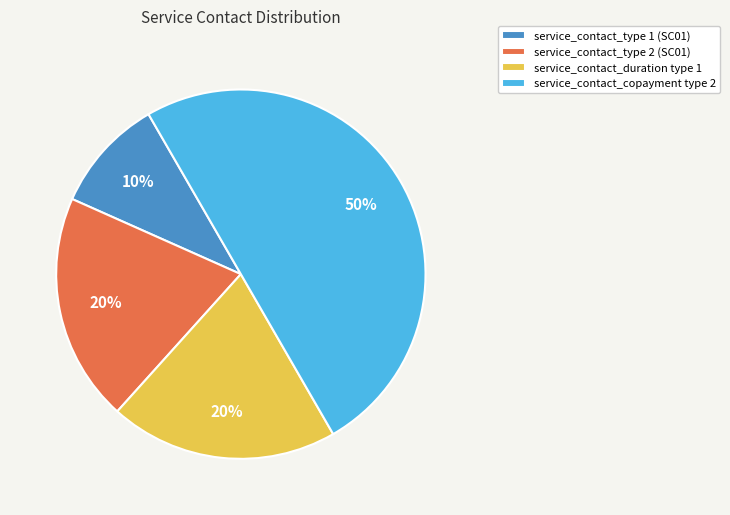

To the nearest percent, what percentage of the pie is service_contact_duration type 1?

20%